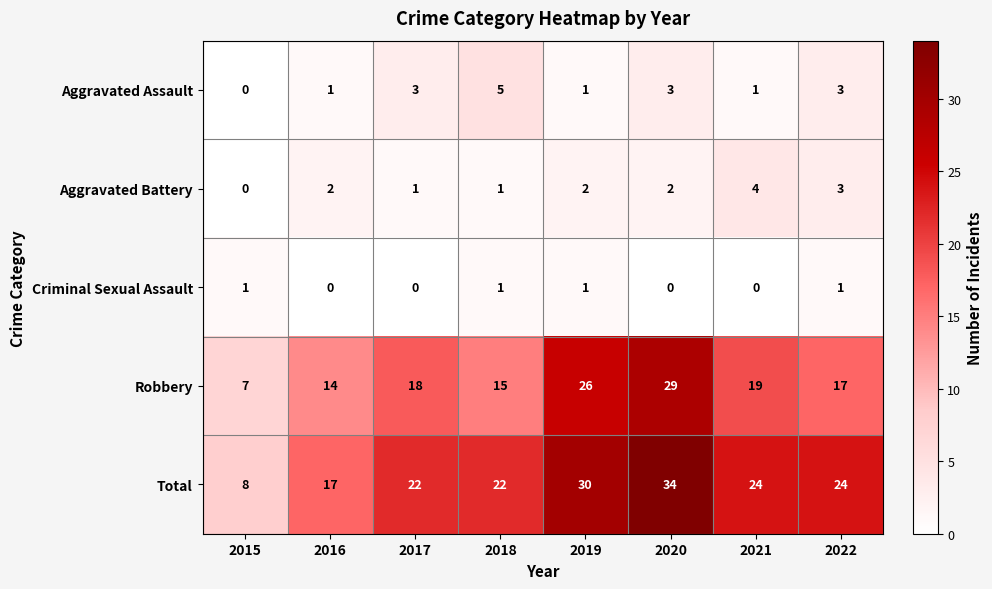

How many series are shown in this chart?

5